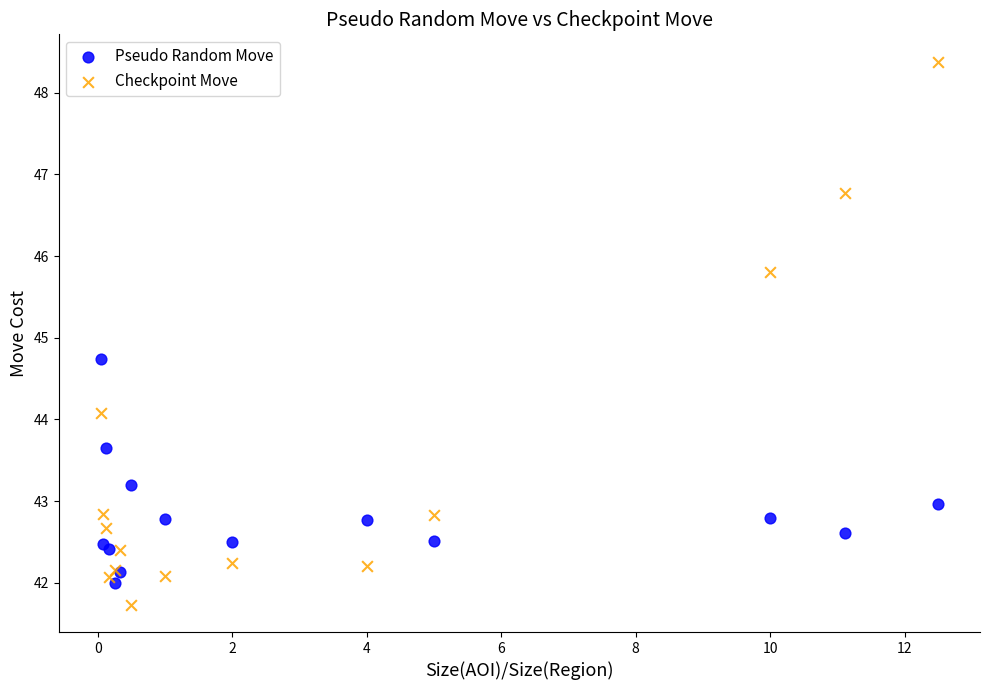

What are all the series names shown in the legend?

Pseudo Random Move, Checkpoint Move